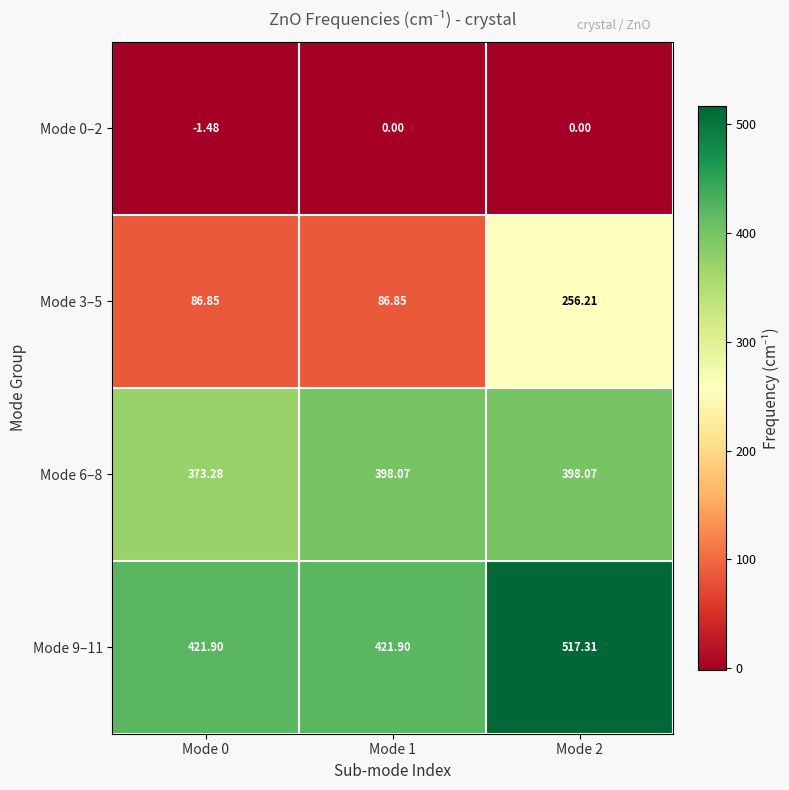

Is the value of Mode 3–5 at Mode 2 greater than the value of Mode 0–2 at Mode 0?

Yes